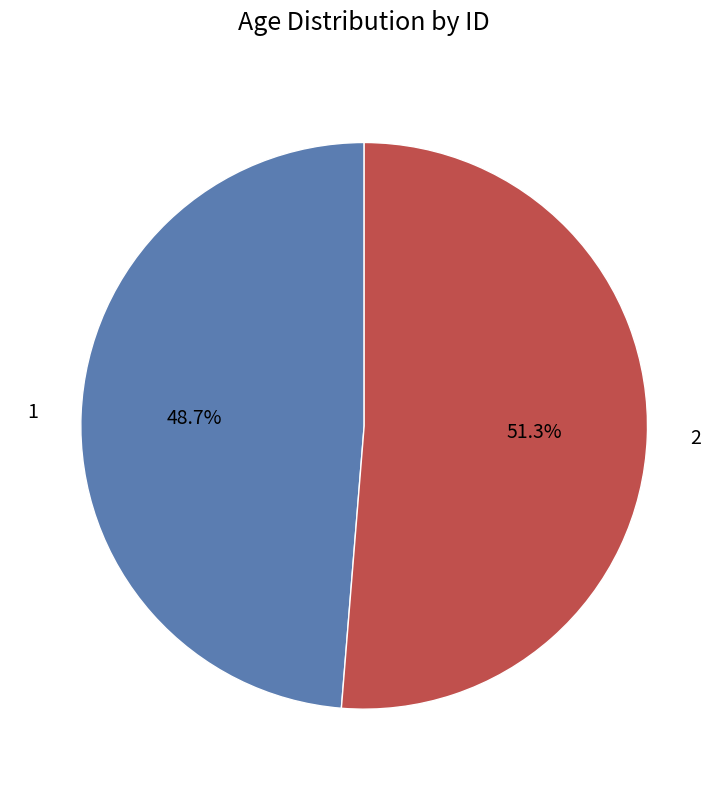

How much of the chart is everything except 2?

48.7%